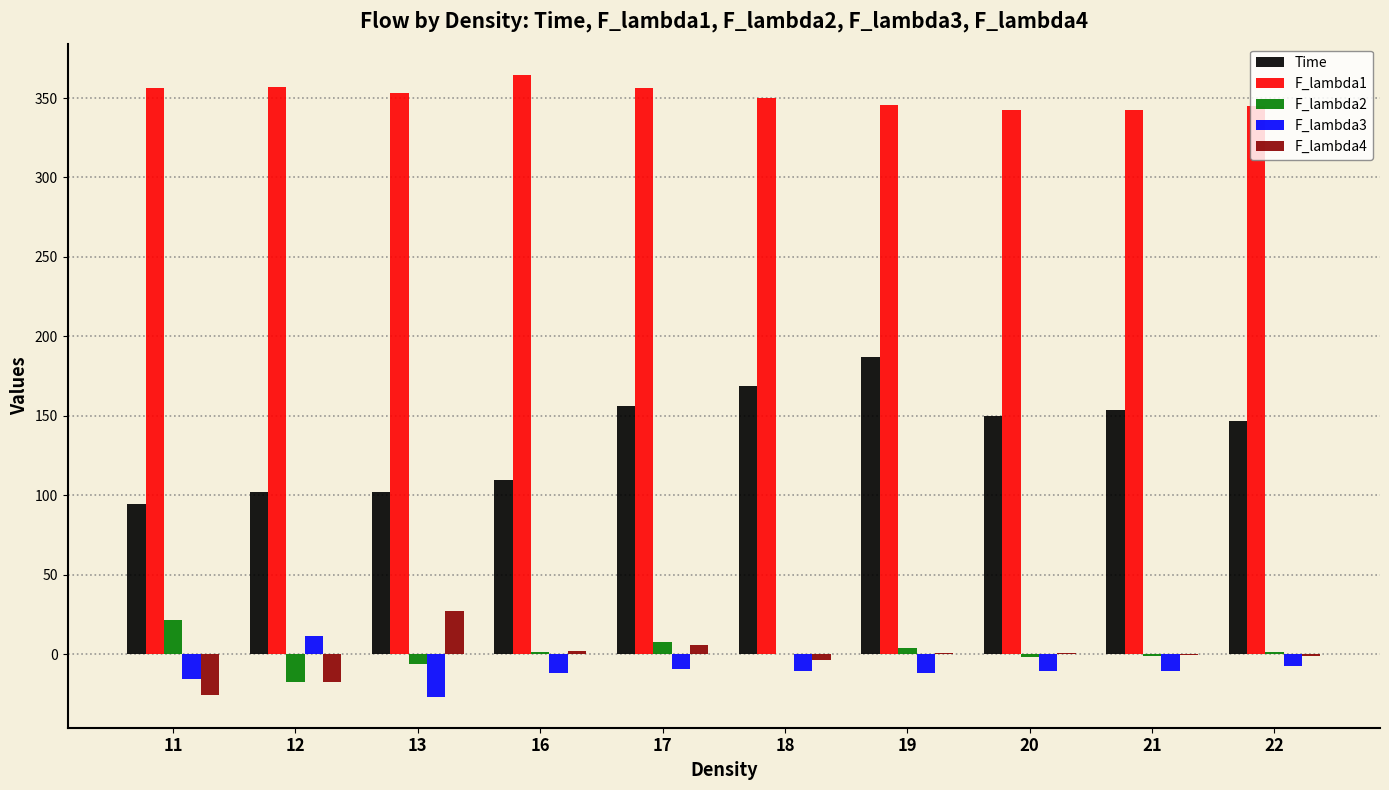

What is the maximum value shown in the chart?

364.7